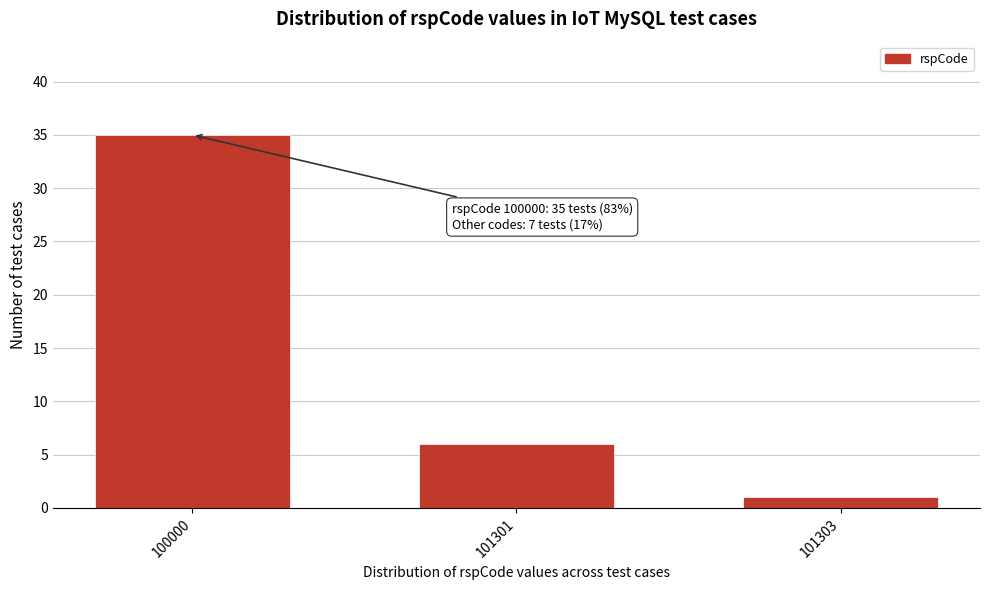

Reading left to right, list all the values displayed in this chart.

100000=35	101301=6	101303=1